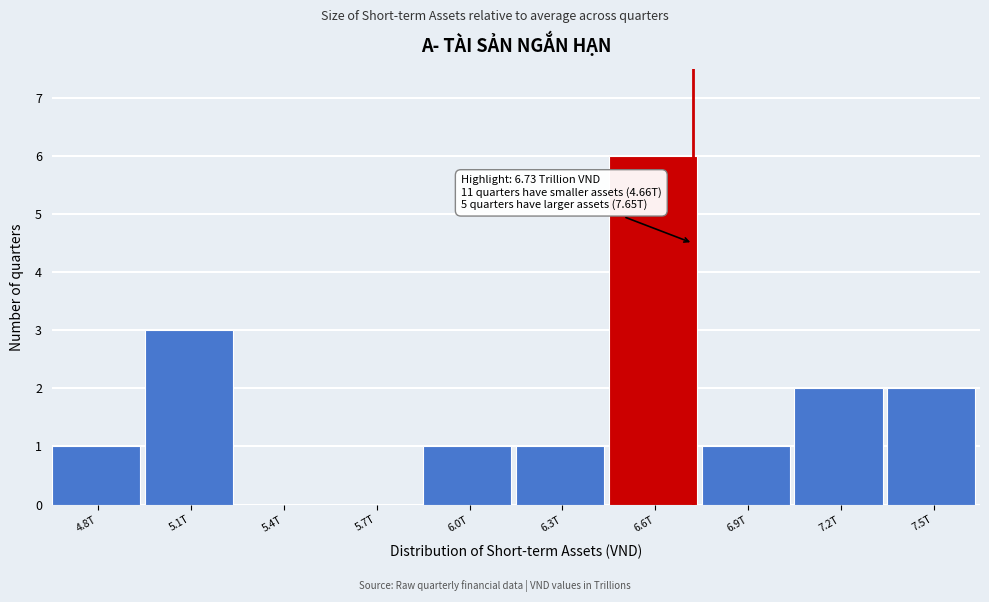

Reading left to right, transcribe all the data shown in this chart.

4.8T=1	5.1T=3	5.4T=0	5.7T=0	6.0T=1	6.3T=1	6.6T=6	6.9T=1	7.2T=2	7.5T=2